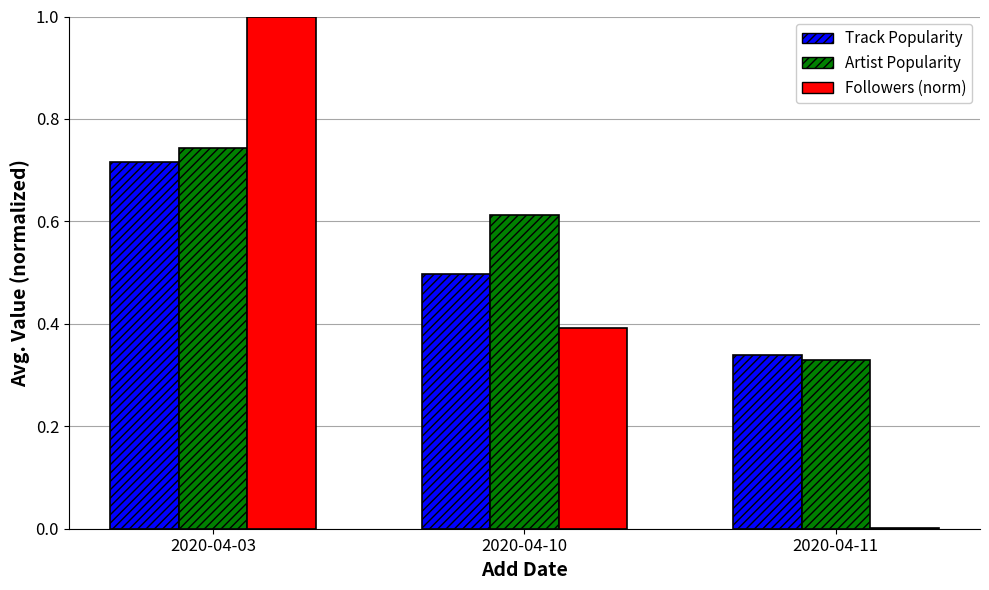

True or false: Followers (norm) has a value of 1.0 at 2020-04-03.

True